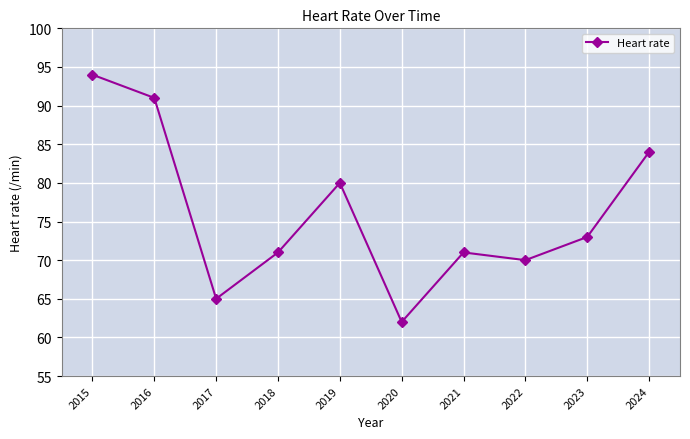

The chart shows a value of 84 at 2024. True or false?

True